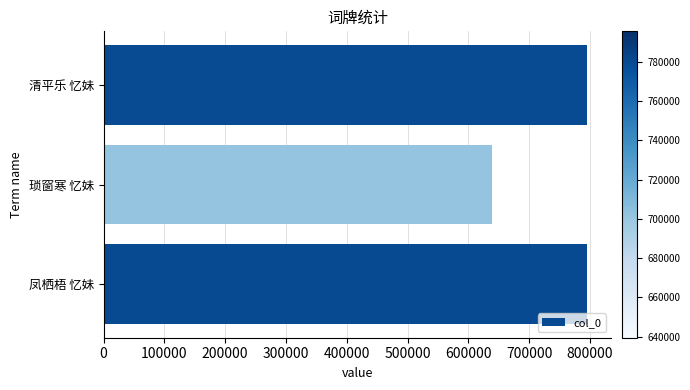

How many bars are there in total?

3